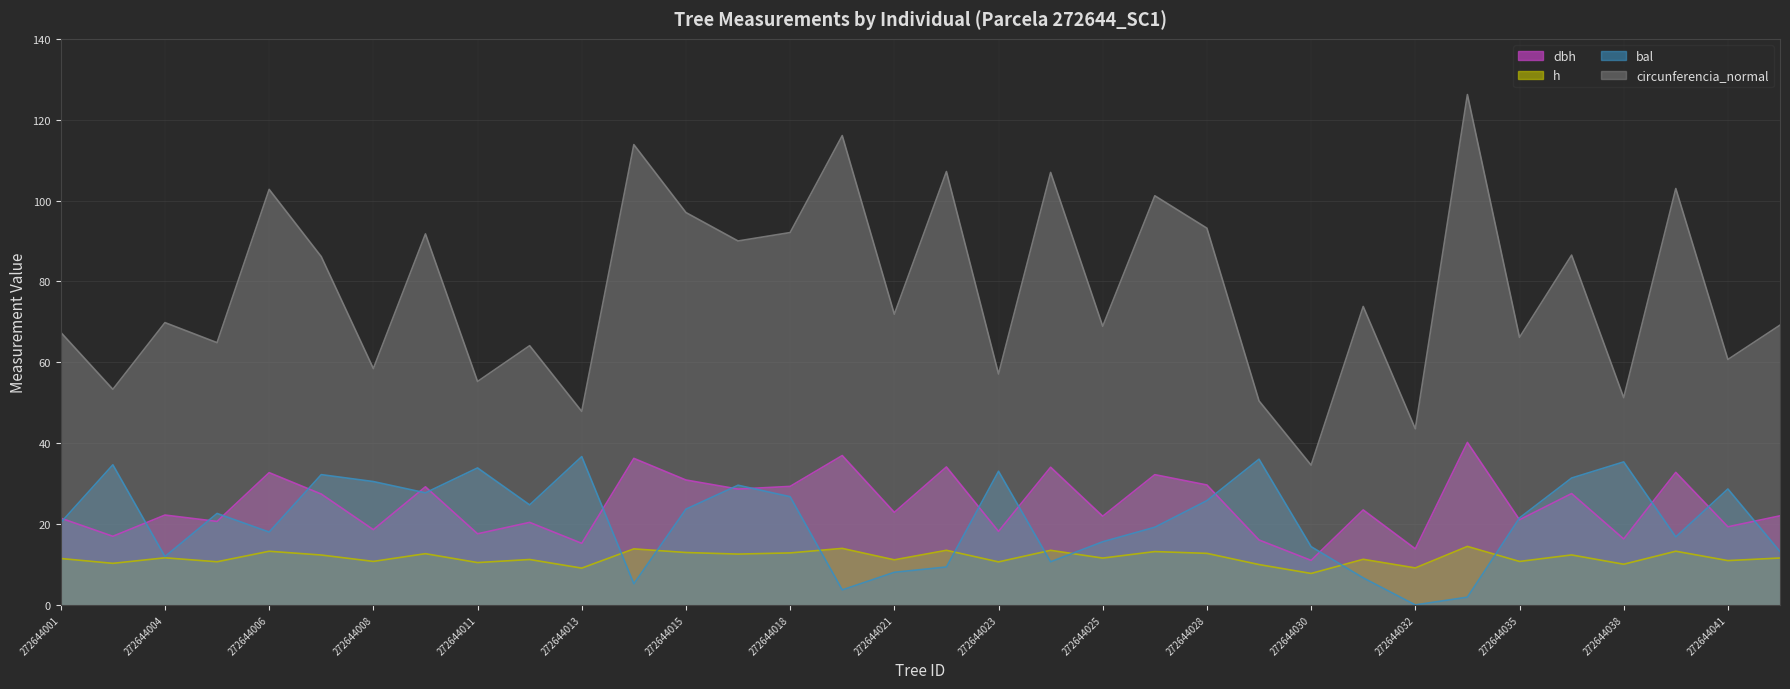

True or false: h and circunferencia_normal intersect in this chart.

False